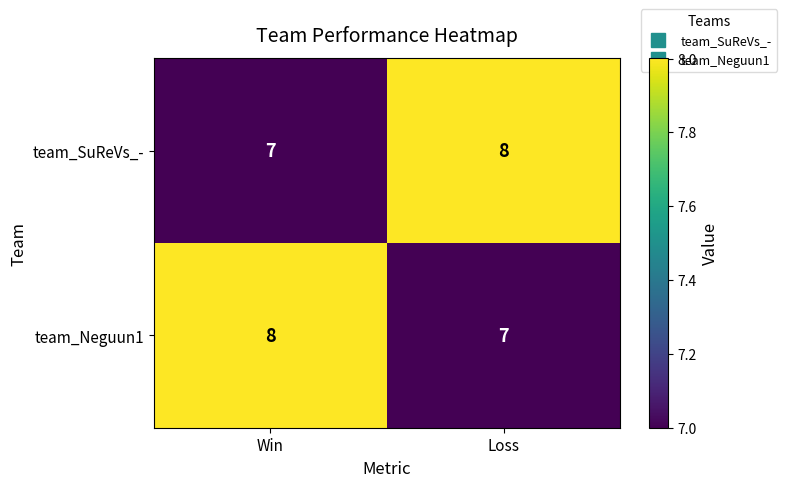

True or false: team_Neguun1 has a value of 8 at Win.

True